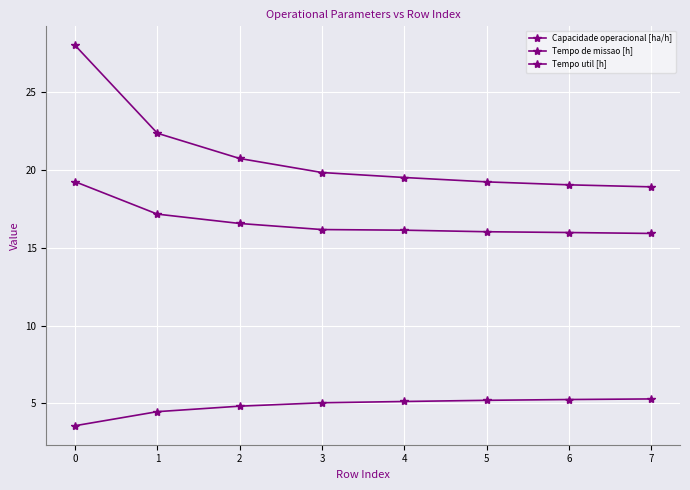

Count the number of data series in this chart.

3